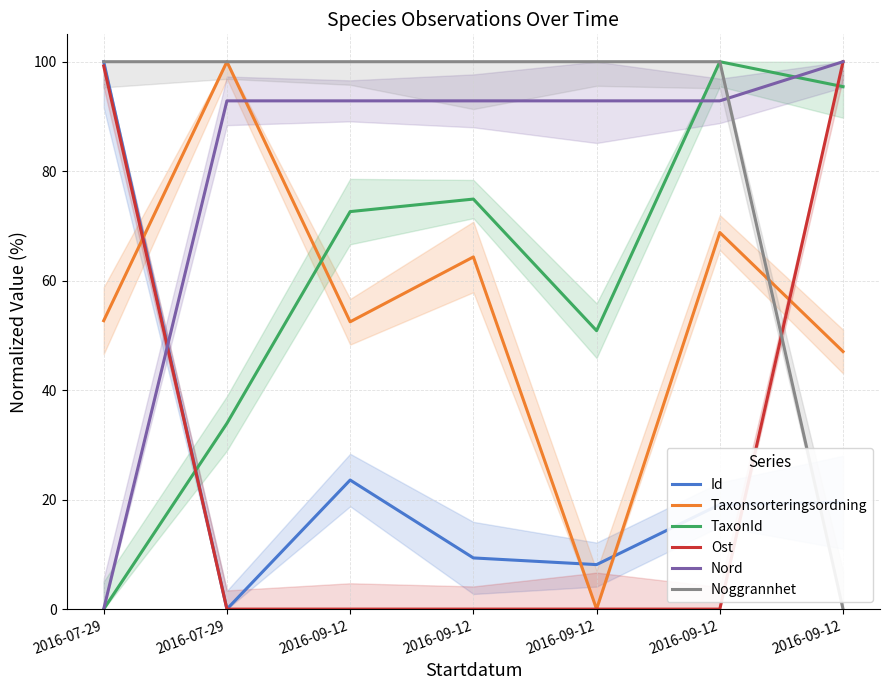

At which category does the chart reach its minimum across all series?

2016-07-29